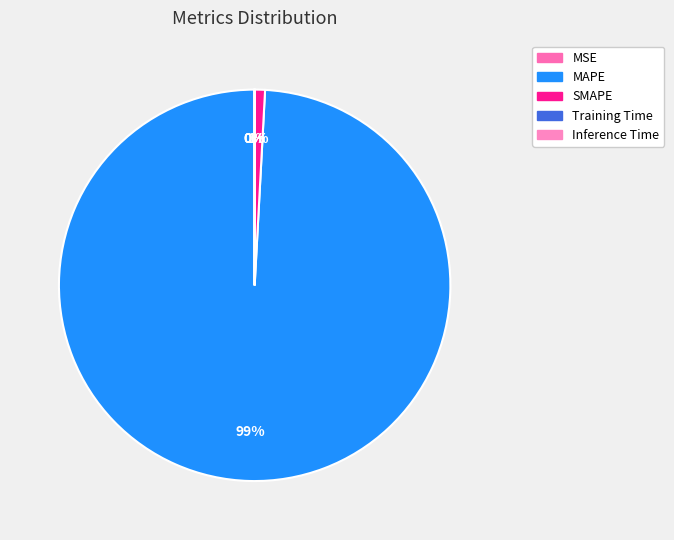

Which slice is the smallest?

Inference Time